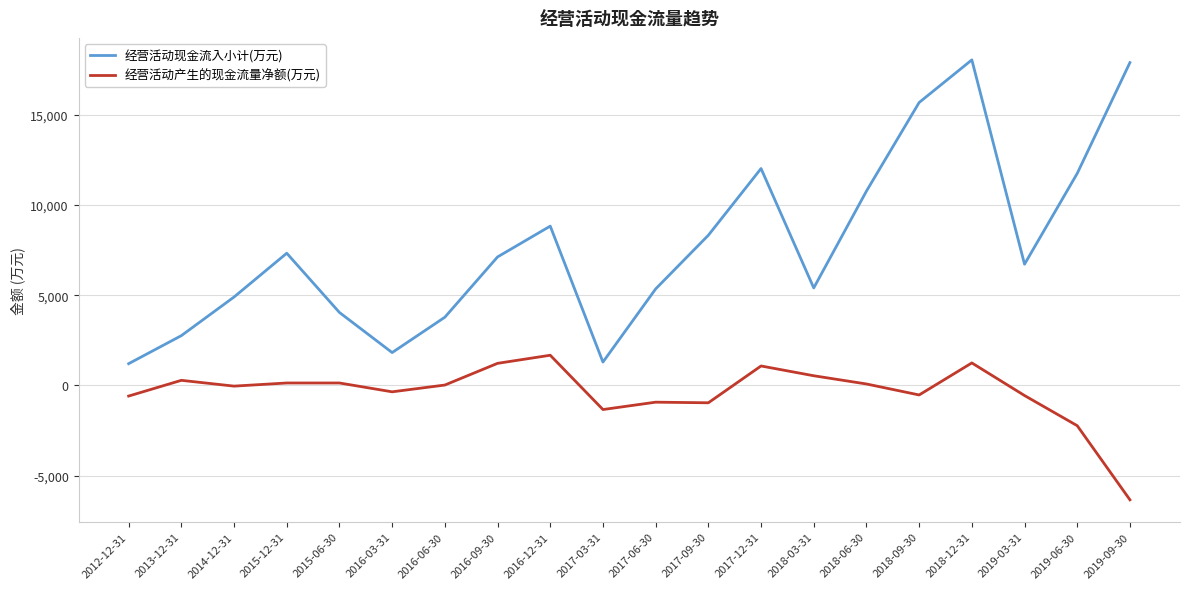

Which category has the lowest value across all series?

2019-09-30